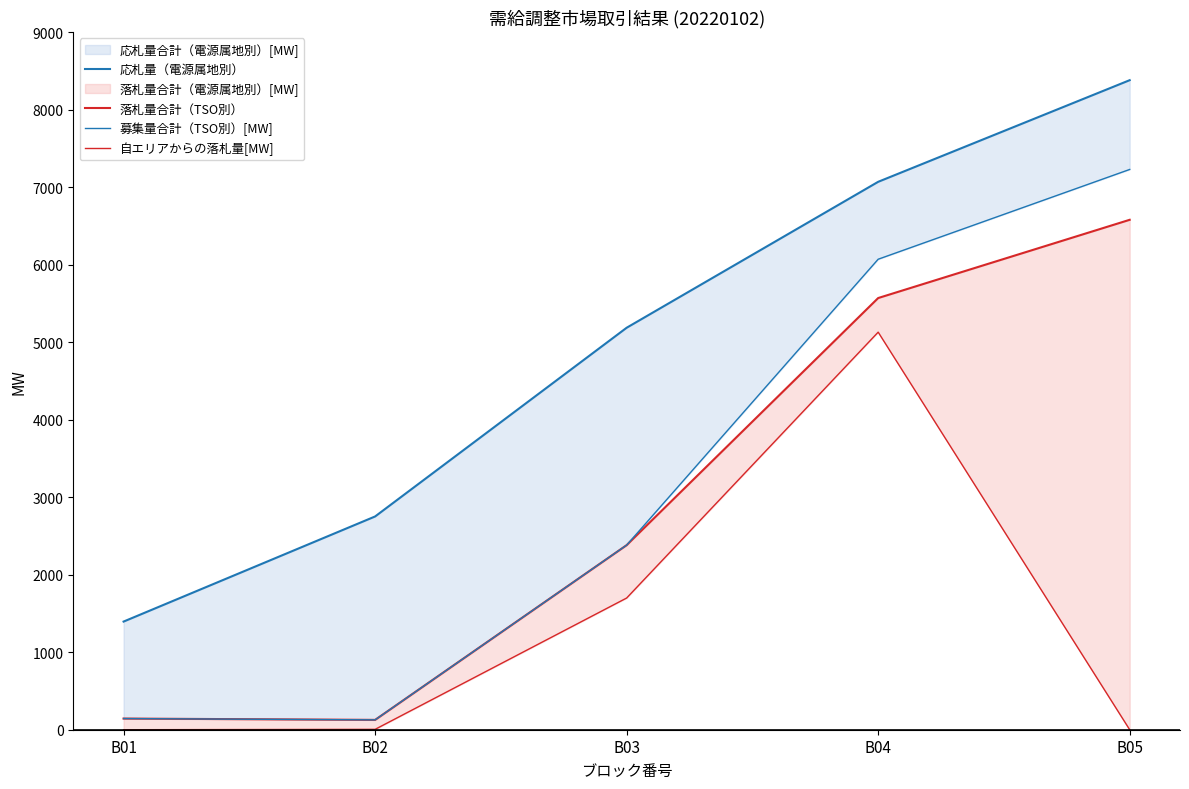

What is the average value of the 落札量合計（TSO別） series?

2959.6